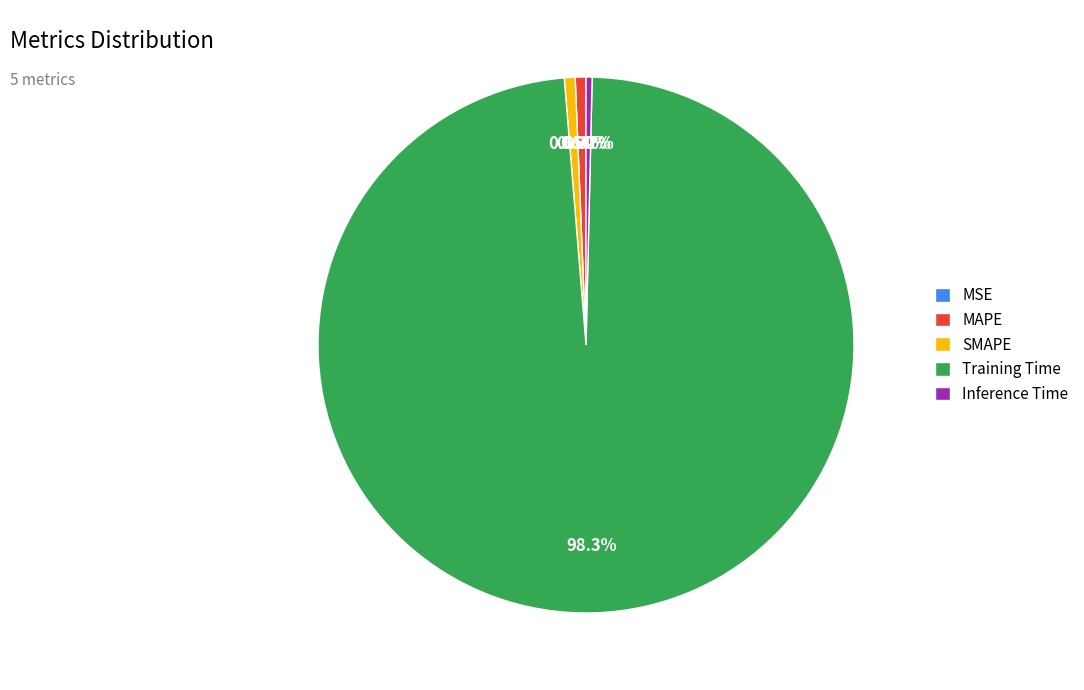

What percentage is the Training Time slice, to the nearest percent?

98%